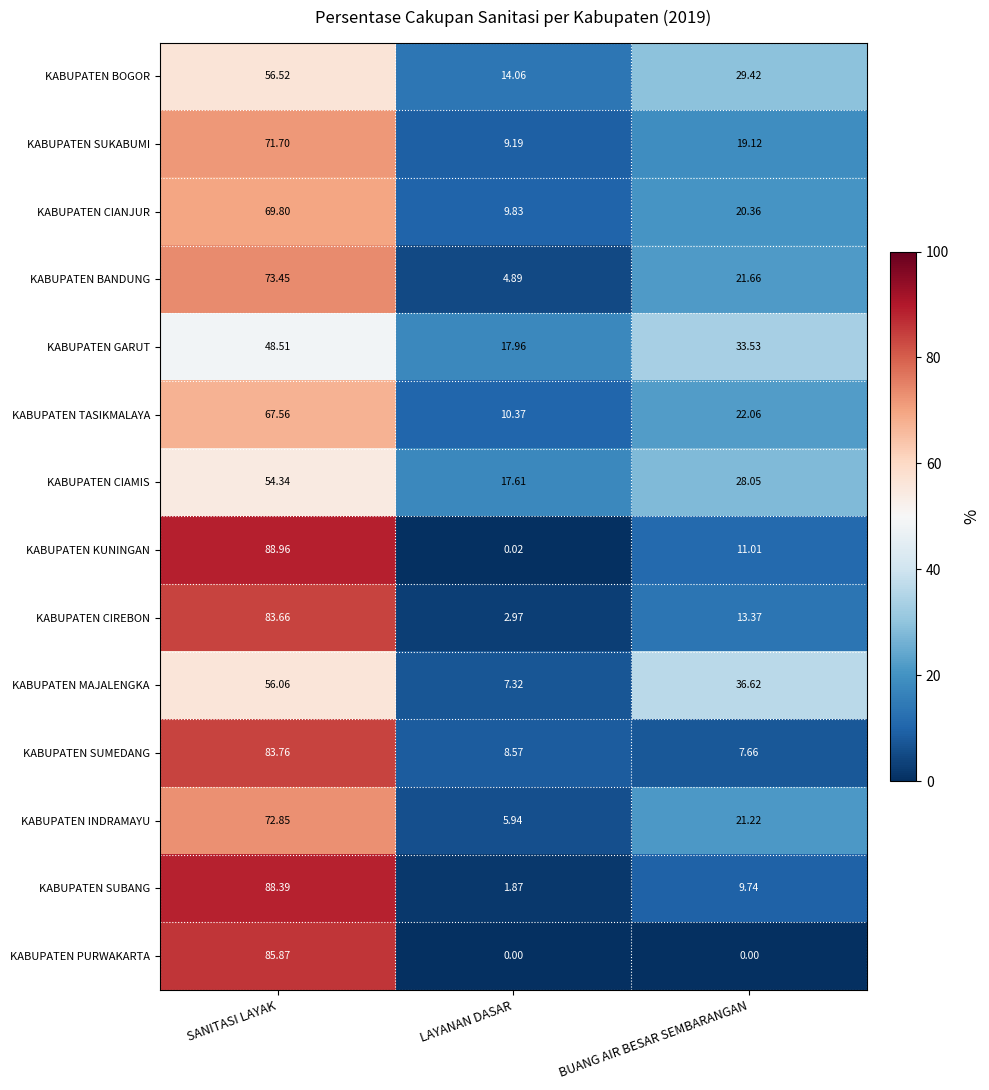

Rank the categories by KABUPATEN INDRAMAYU value from highest to lowest.

SANITASI LAYAK, BUANG AIR BESAR SEMBARANGAN, LAYANAN DASAR